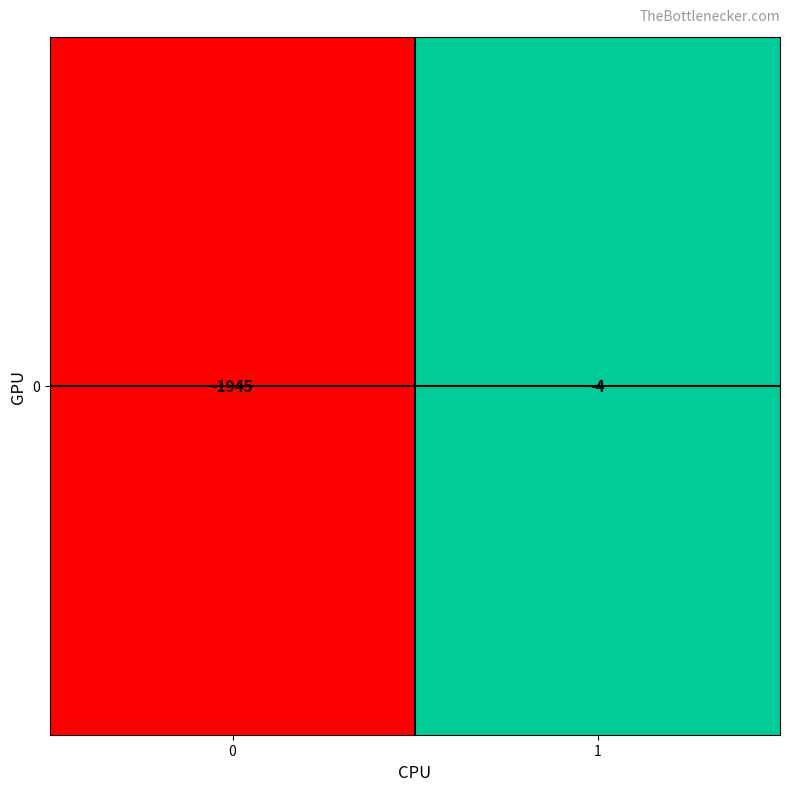

List the labels in order of value, largest first.

1, 0